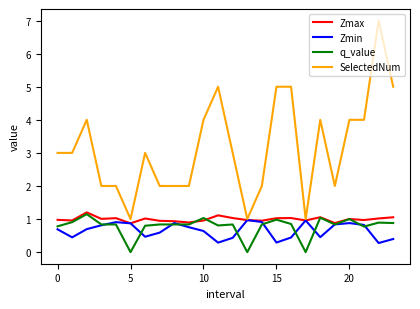

What is the greatest value displayed?

7.0